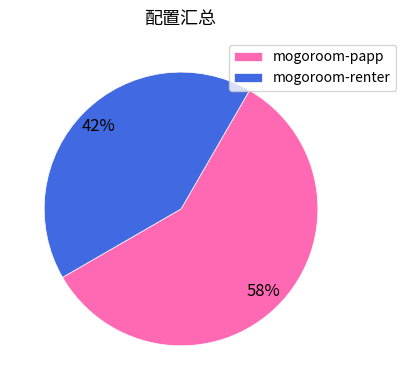

What is the largest slice in the pie chart?

mogoroom-papp